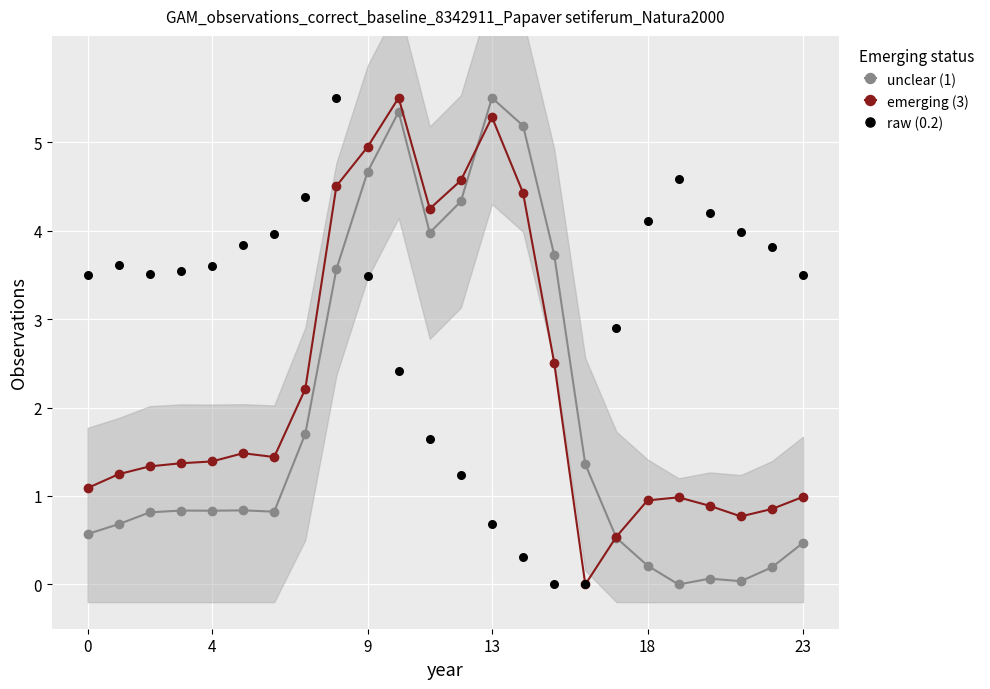

At which category is the sum across all series the highest?

8